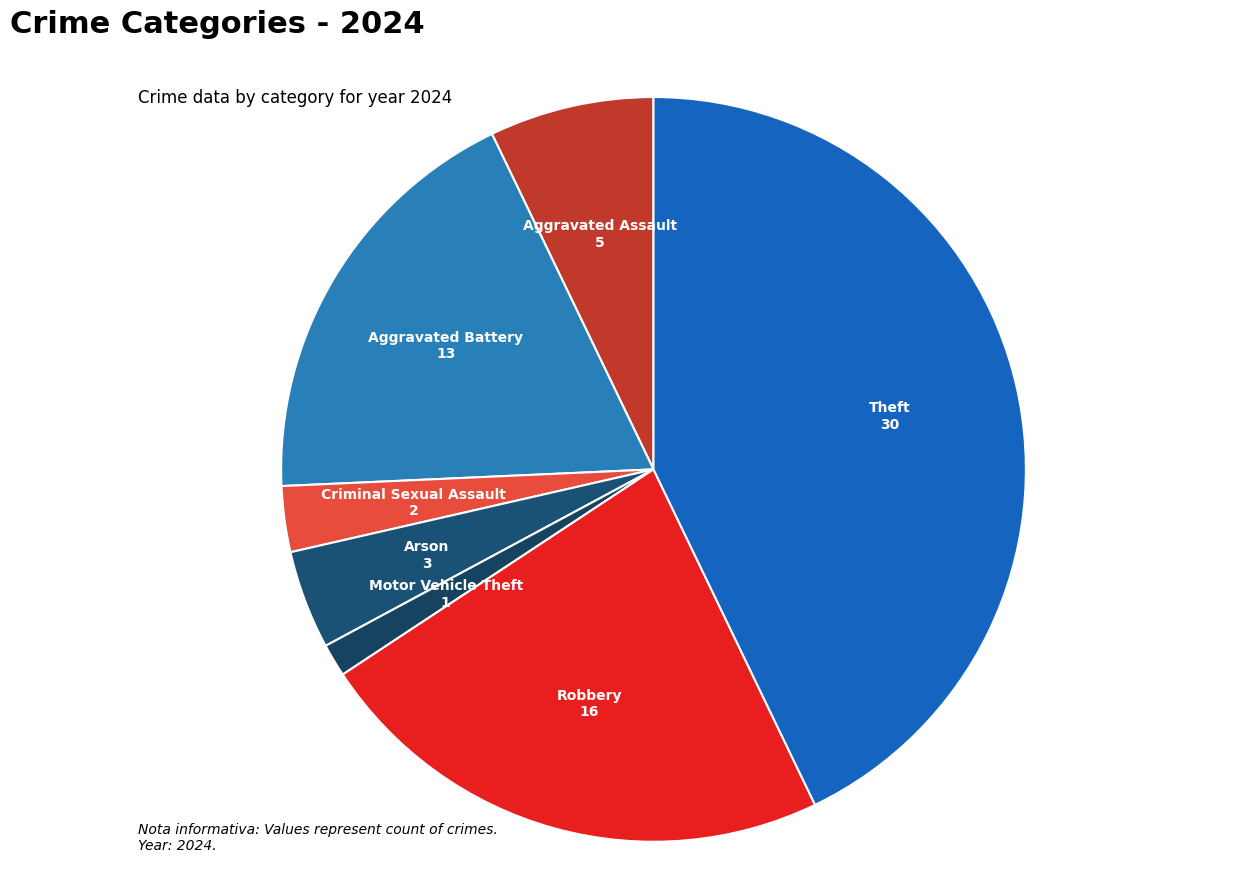

Count the number of slices in the pie.

7